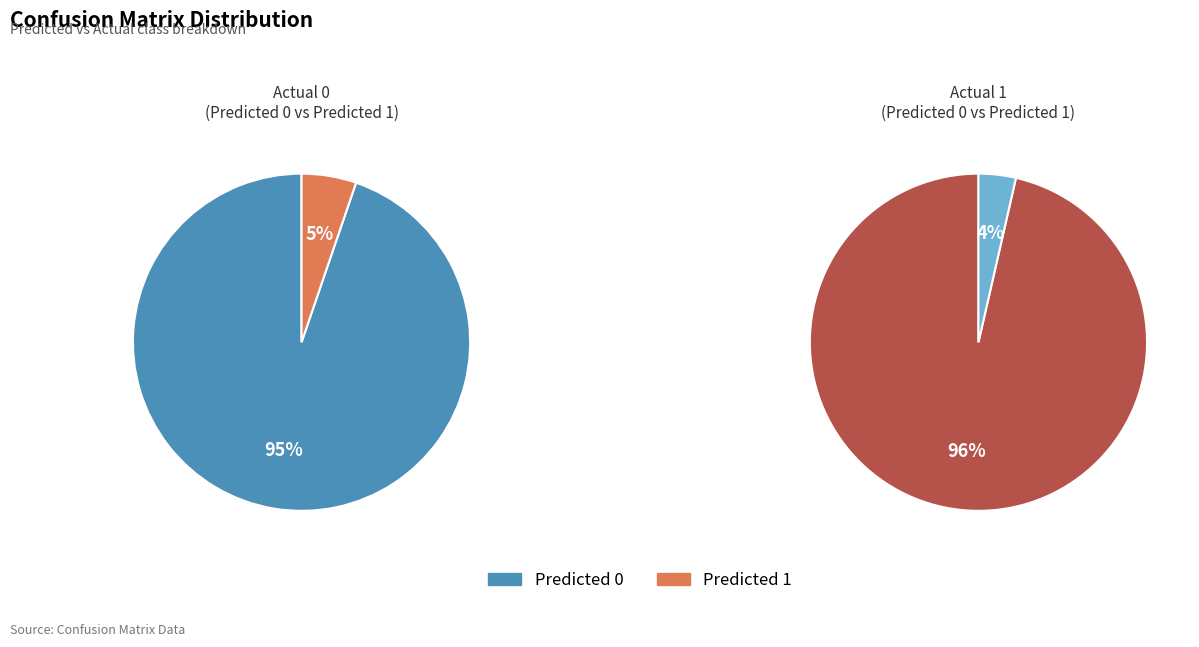

What is the total percentage of Predicted 0 and Predicted 1?

100.0%